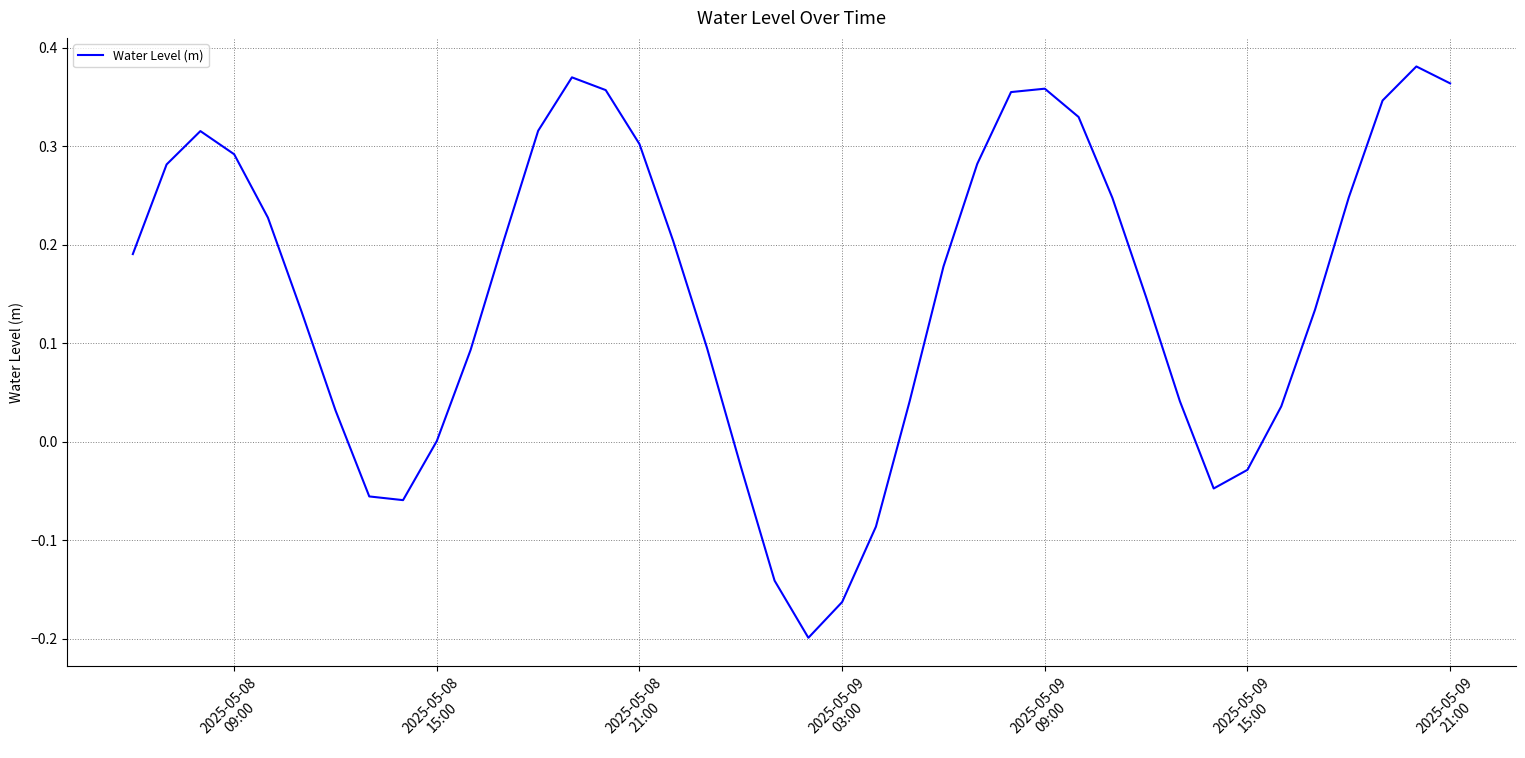

Does the chart display data point markers on the line(s)?

No